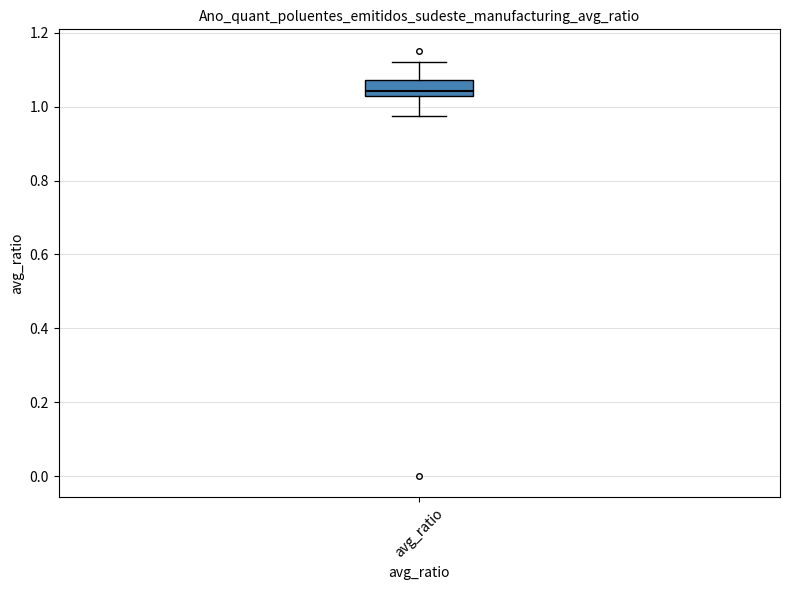

Read this box plot against the y-axis: the position of the median line, the range covered by the box, and the ends of both whiskers. The values are not printed on the chart, so give them approximately, as read against the axis.

median 1.04, box 1.02 to 1.08, whiskers 0.98 to 1.12